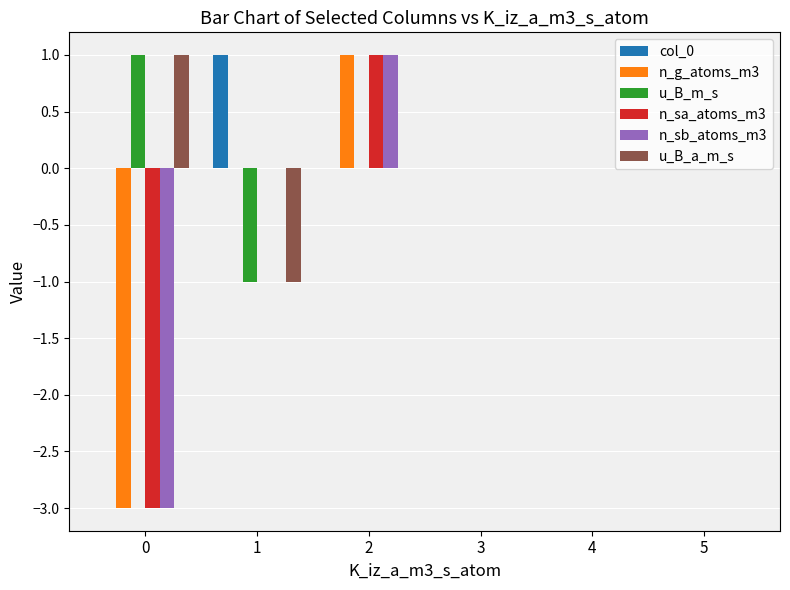

How many groups of bars are there?

6